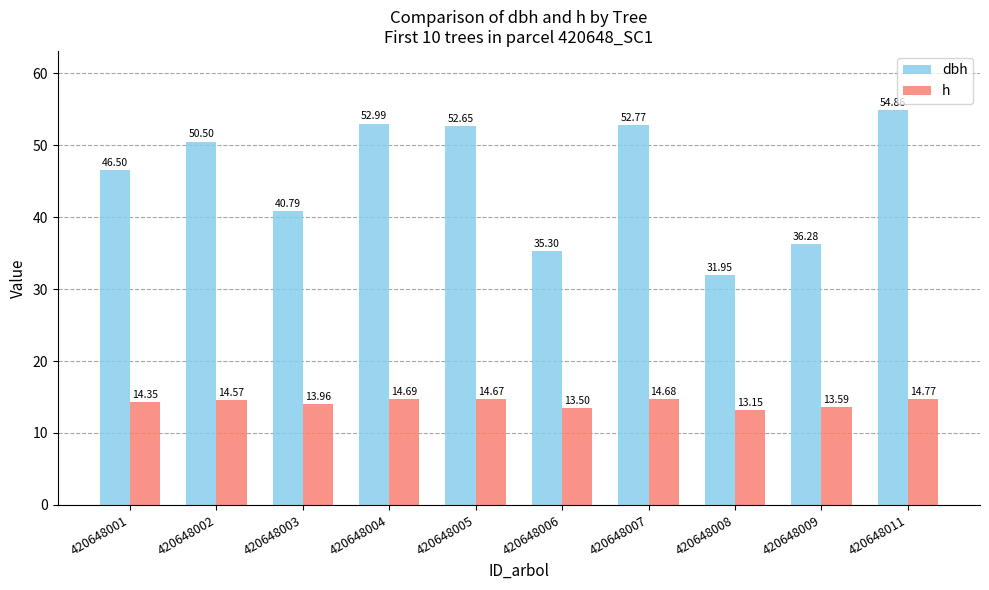

What is the maximum value for dbh?

54.9